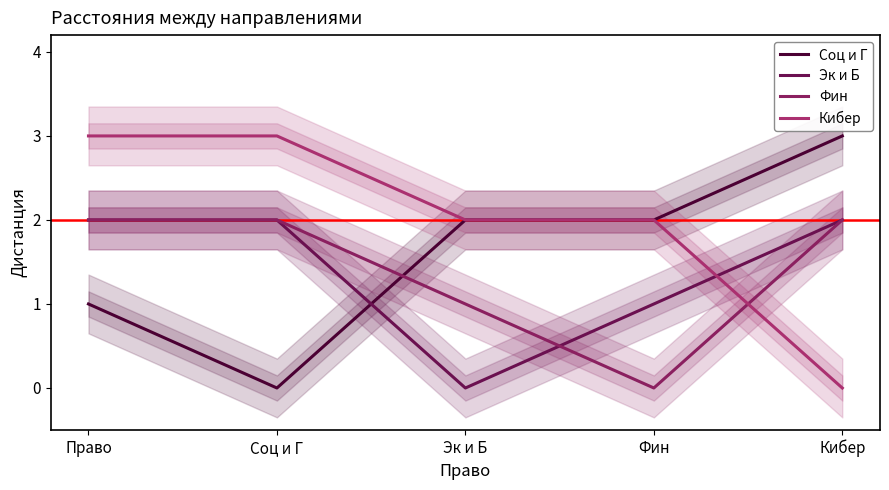

What is the difference between the Фин values at Фин and Кибер?

2